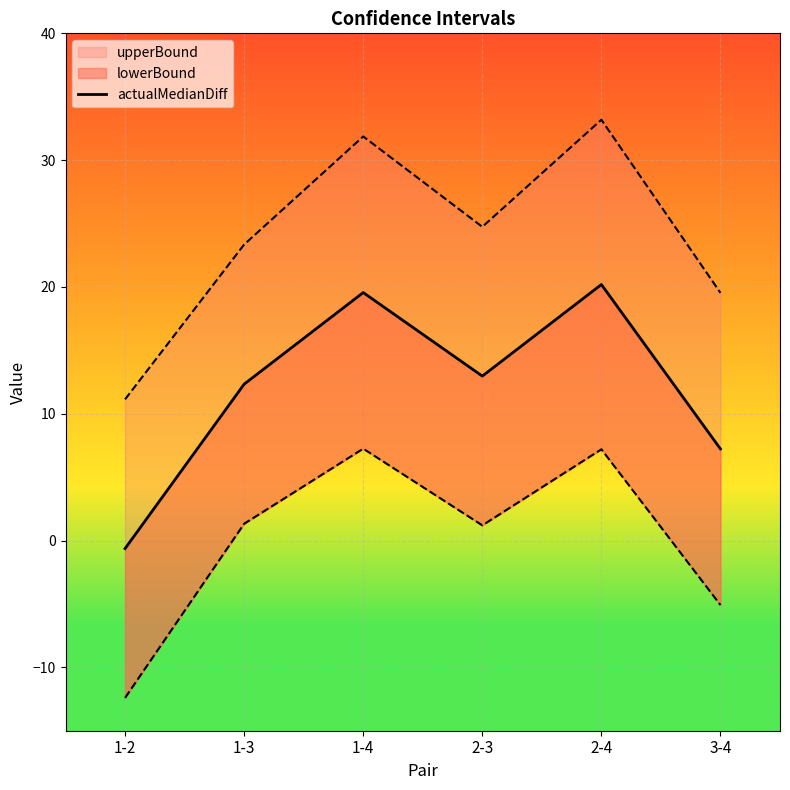

Is it true that the value at 1-2 is -0.3?

False